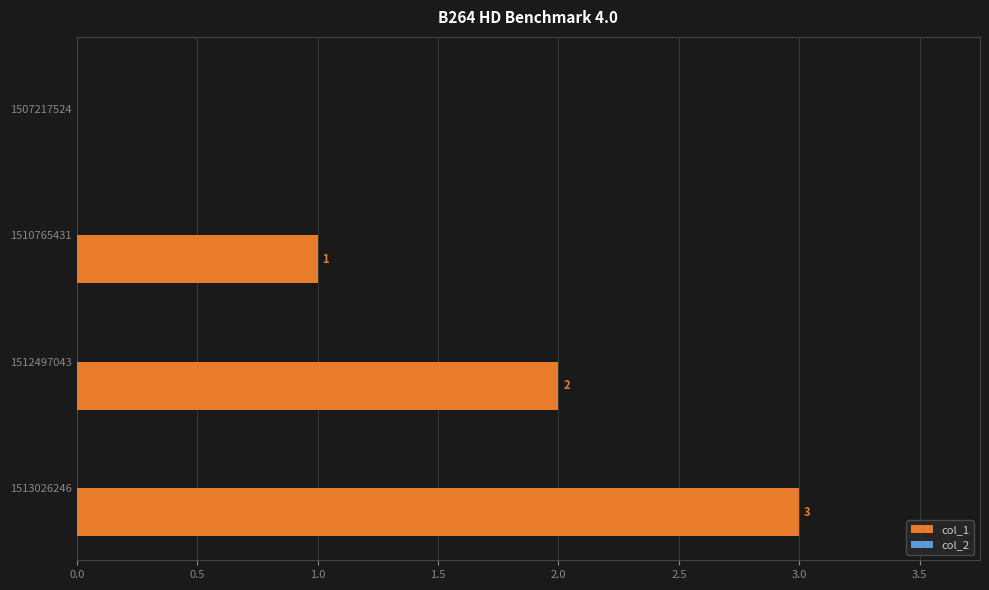

The value at 1510765431 is 0. True or false?

False